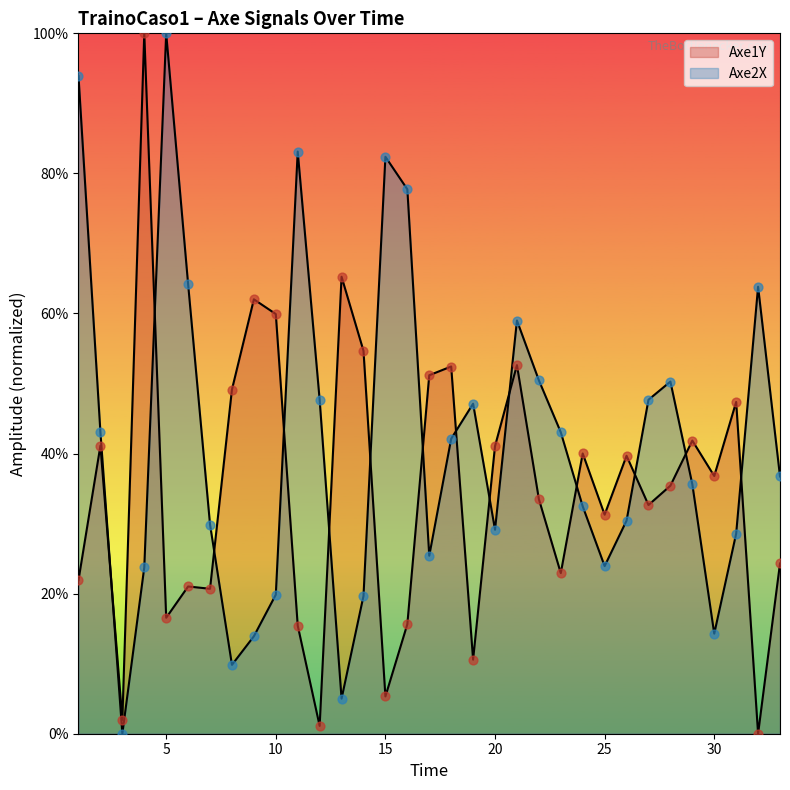

Which series contains the highest Y value?

Axe1Y